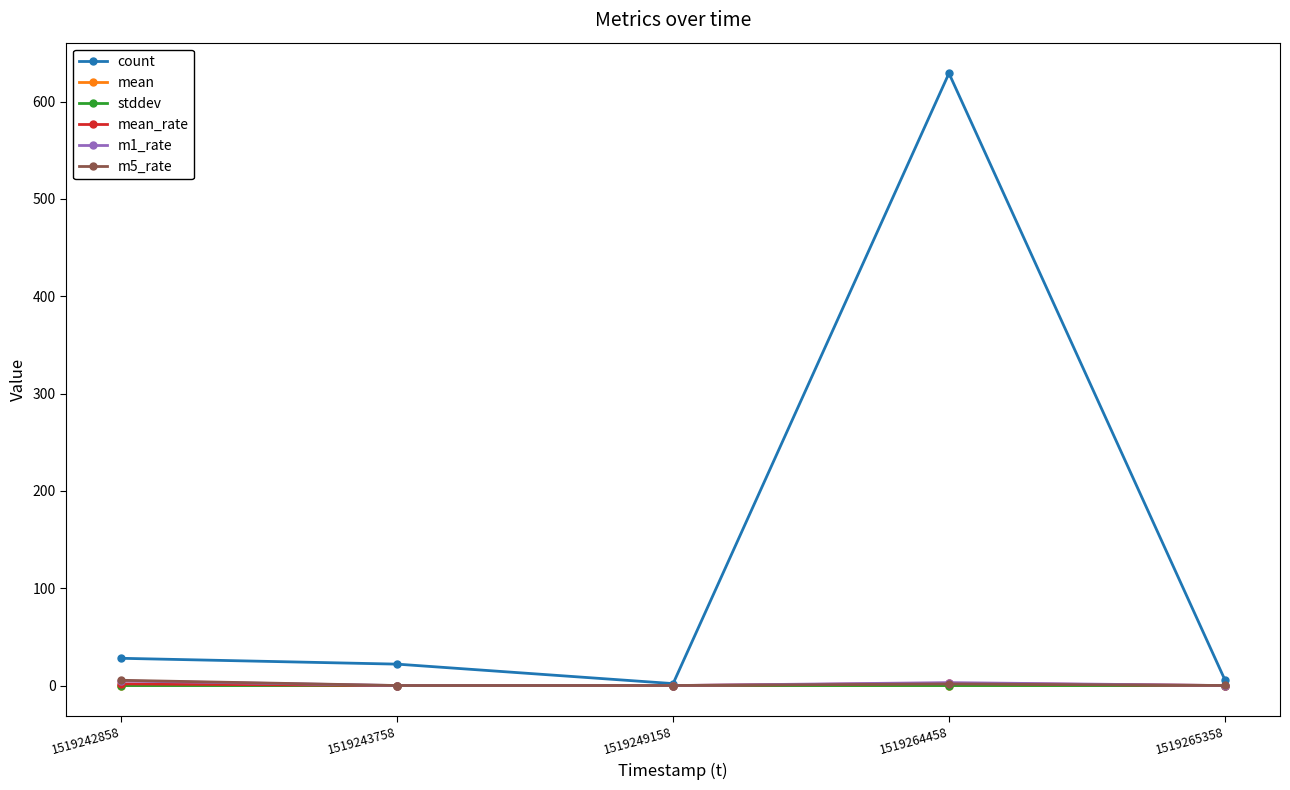

True or false: mean_rate has a value of 0.0 at 1519265358.

True